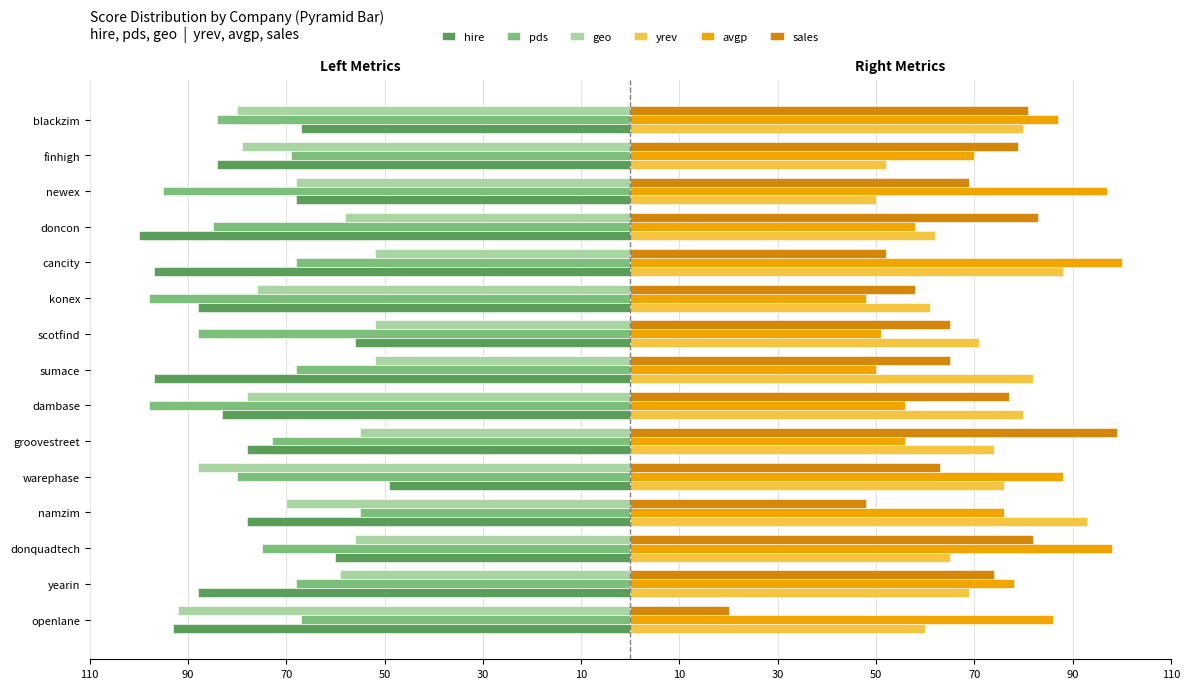

What are all the series names shown in the legend?

hire, pds, geo, yrev, avgp, sales